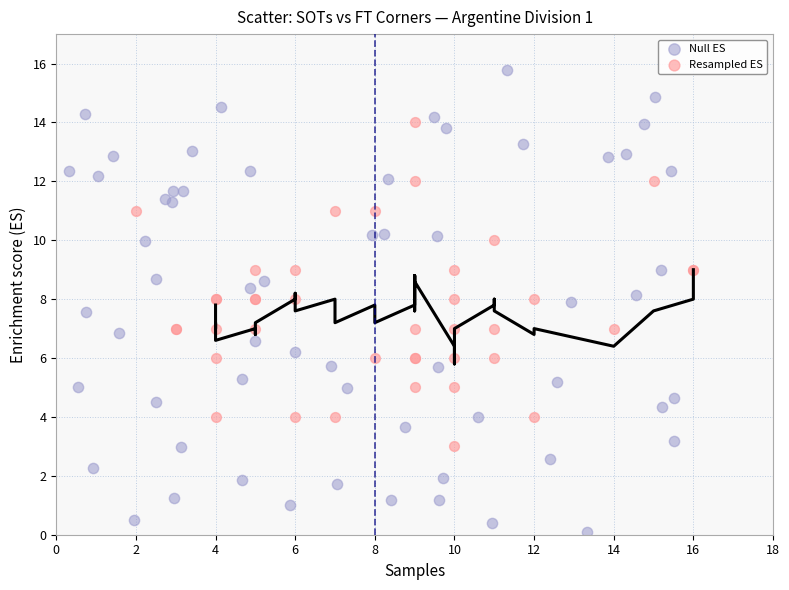

Which series reaches the minimum Y coordinate?

Null ES